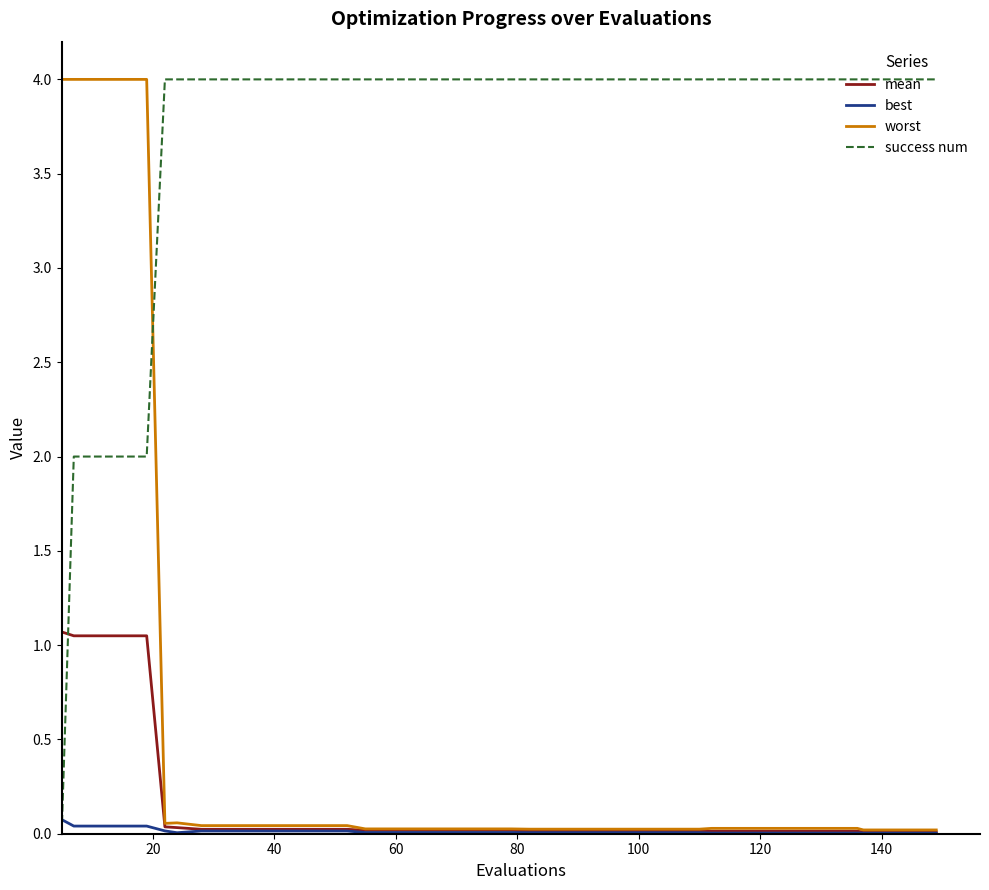

After their last crossing, which series has the higher values: success num or mean?

success num